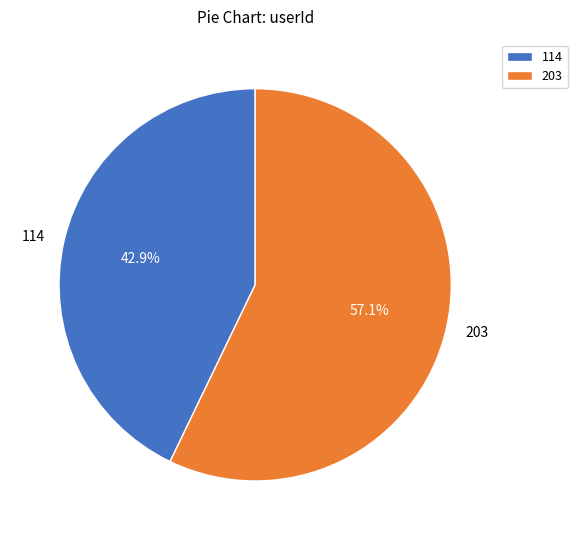

Is there any slice that represents more than half of the pie?

Yes